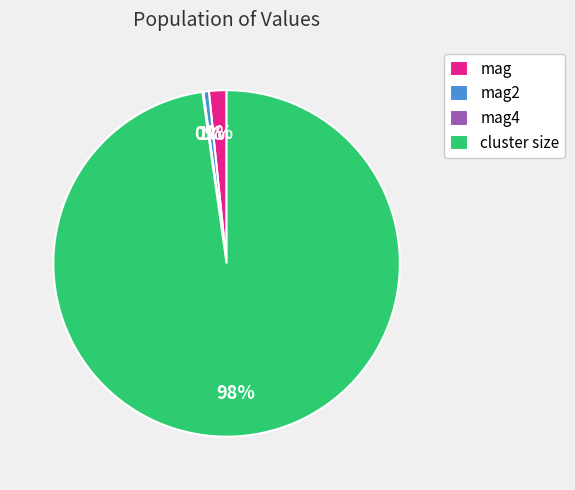

The mag slice represents 11% of the pie. True or false?

False